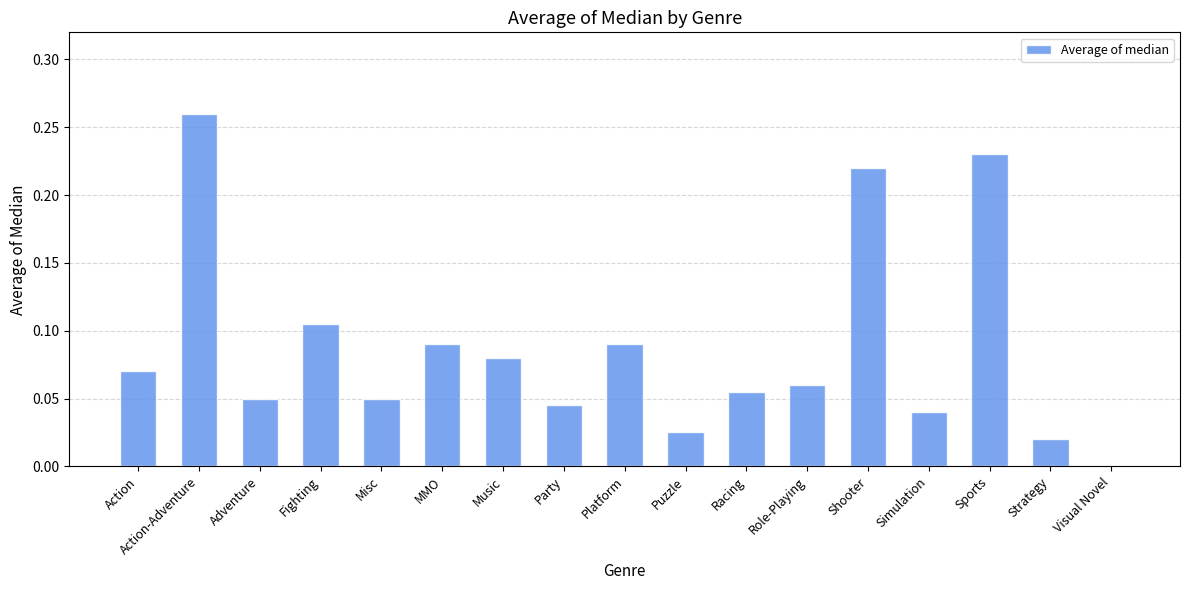

What is the sum of all values?

1.5